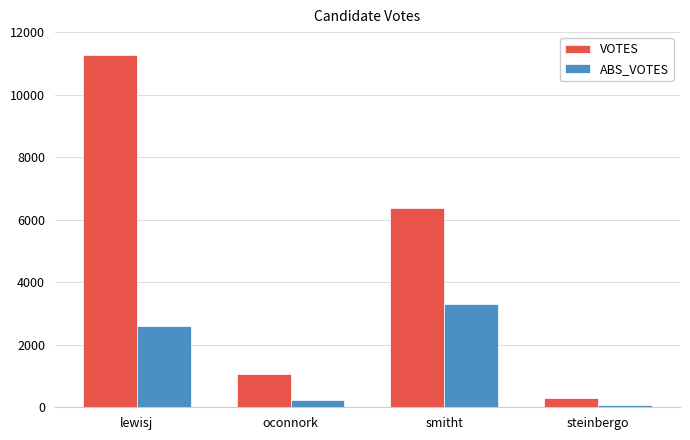

Which series changed the most between smitht and steinbergo?

VOTES